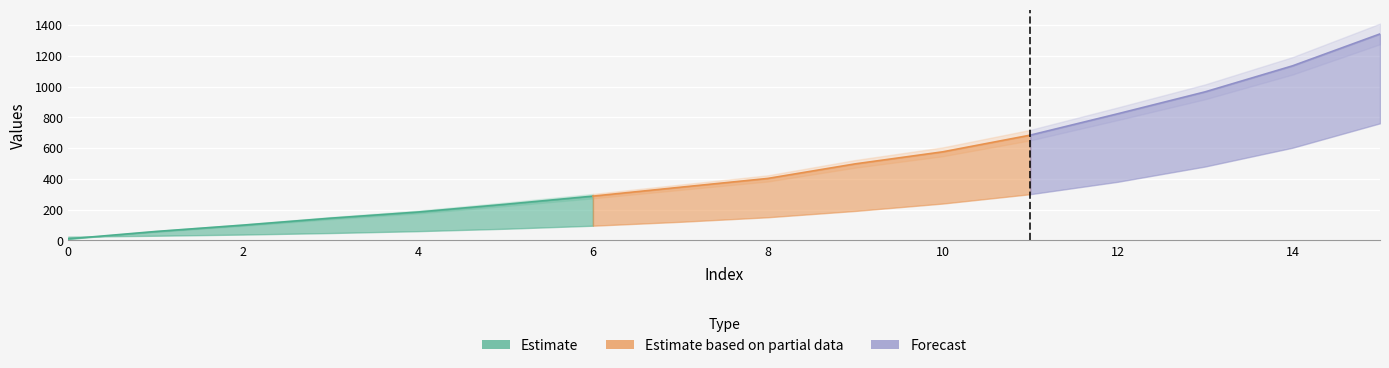

At which label is y closest to 675?

11